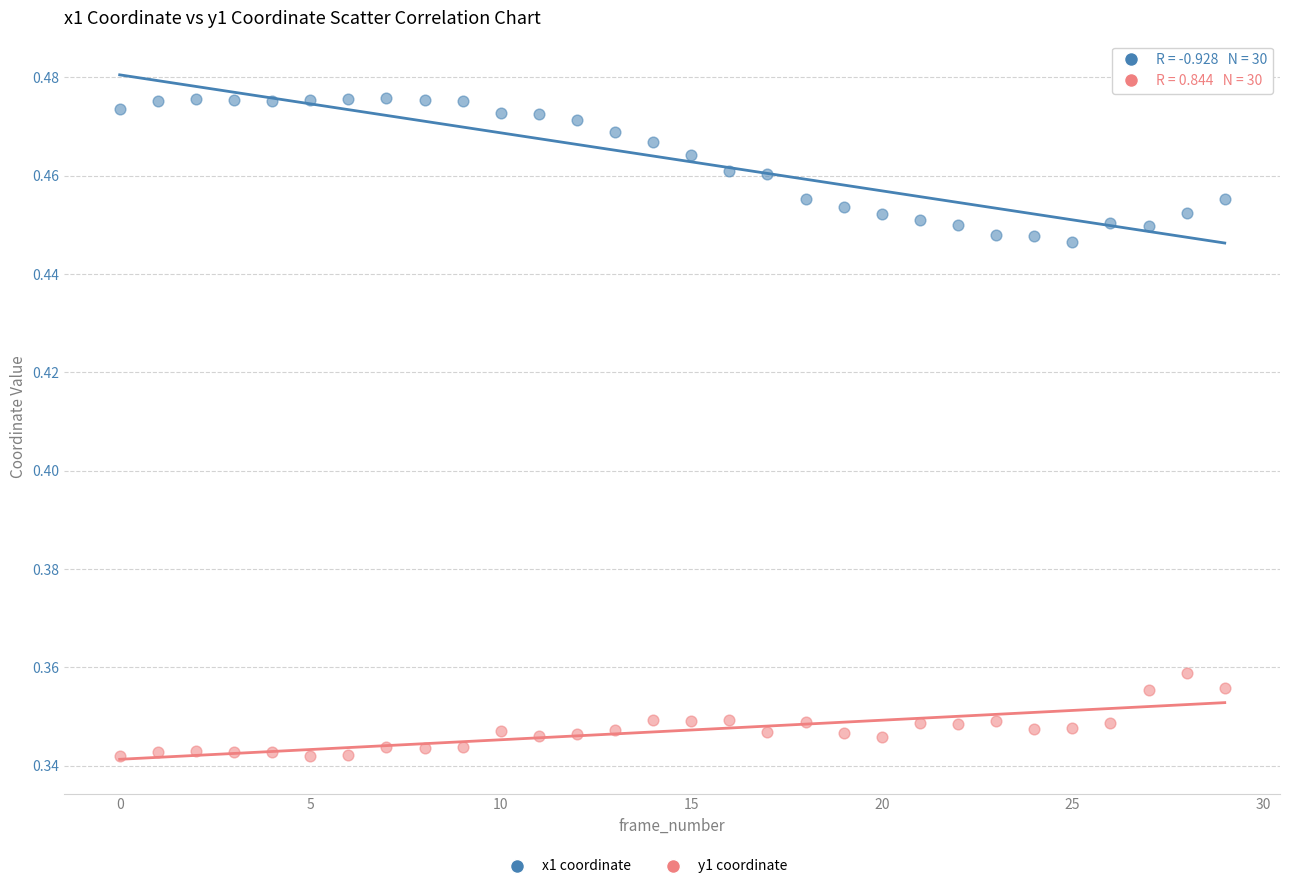

Which series reaches the maximum Y coordinate?

x1 coordinate